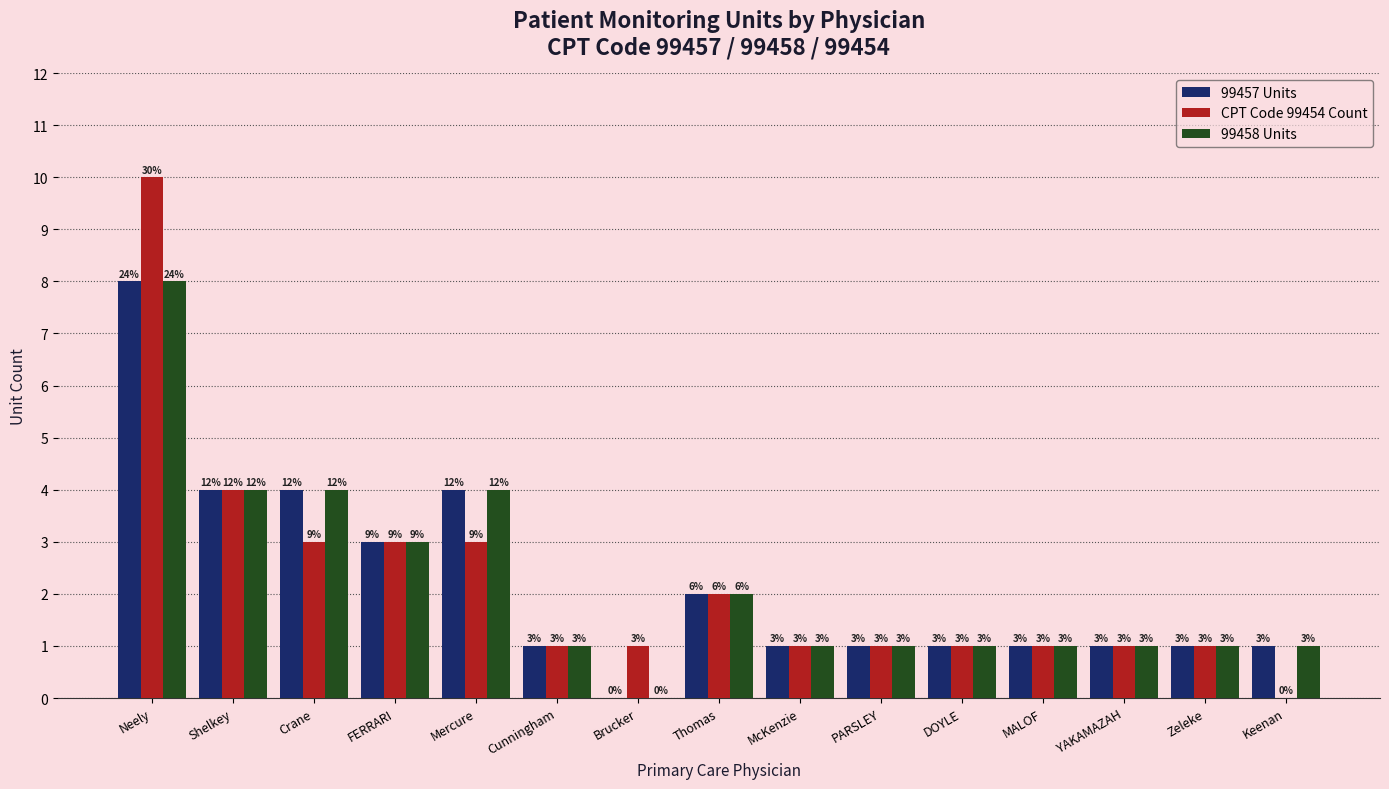

Is the value of CPT Code 99454 Count at FERRARI greater than the value of 99457 Units at Neely?

No